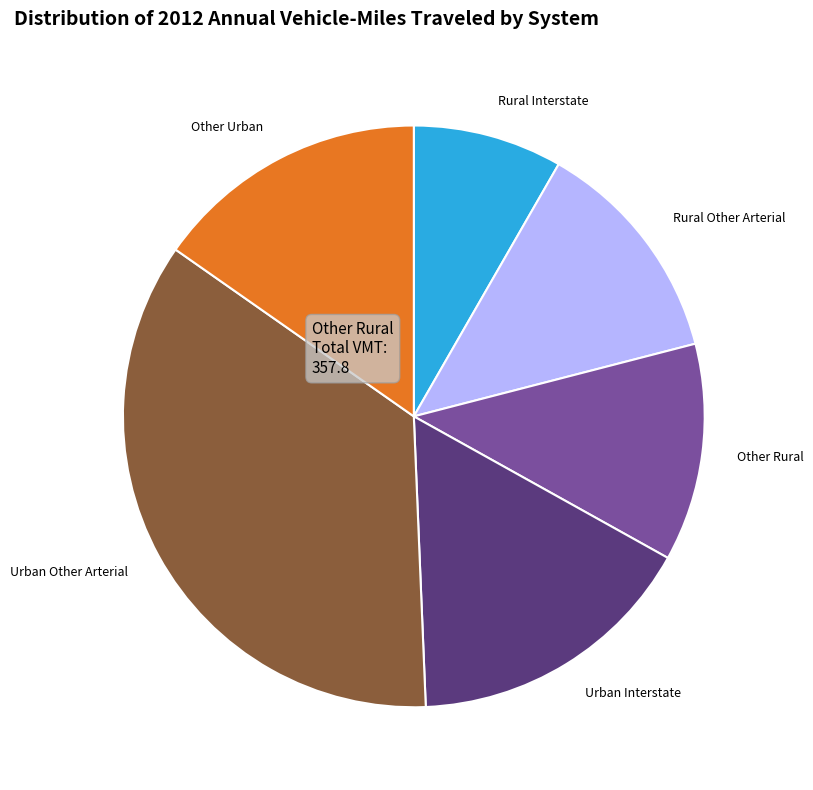

Is it true that Rural Other Arterial is 2% of the pie?

False